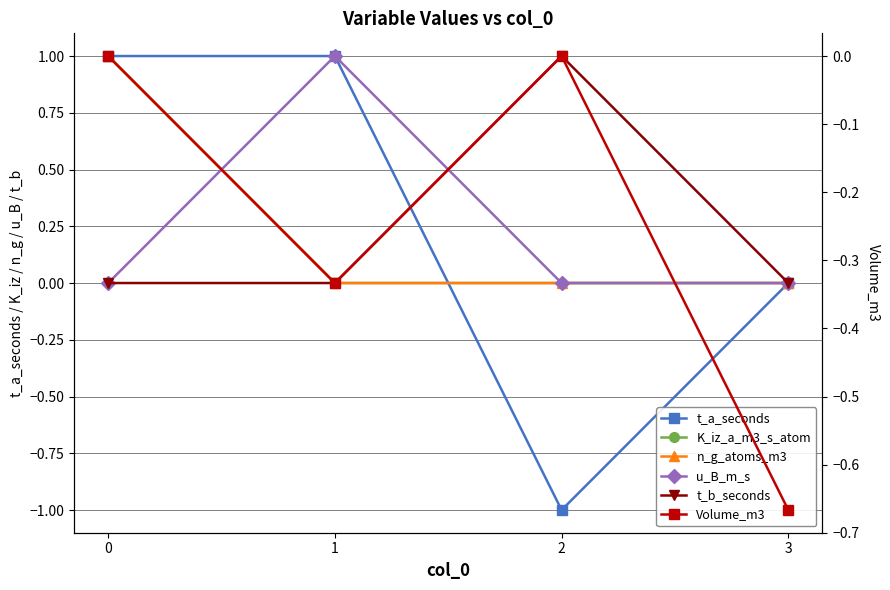

At 1, list the series in order from smallest to largest.

Volume_m3, K_iz_a_m3_s_atom, n_g_atoms_m3, t_b_seconds, t_a_seconds, u_B_m_s